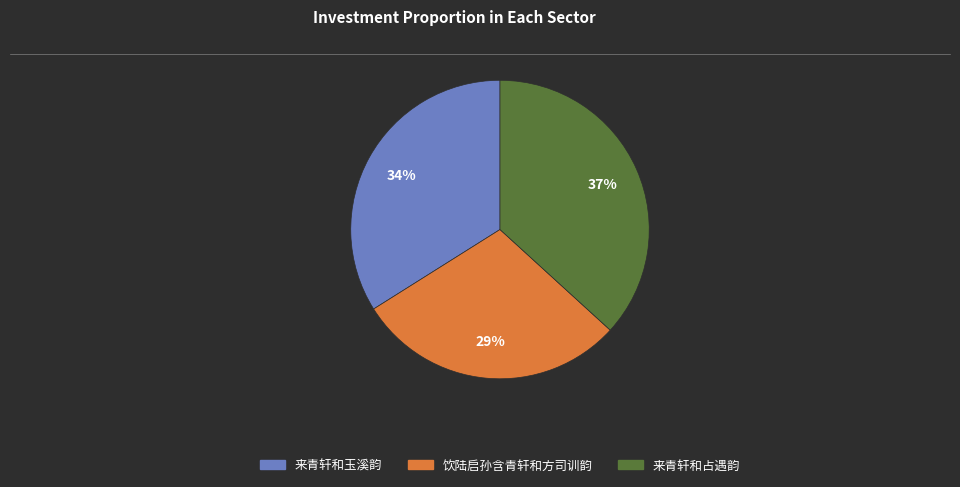

Is the sum of 来青轩和玉溪韵 and 来青轩和占遇韵 greater than half?

Yes